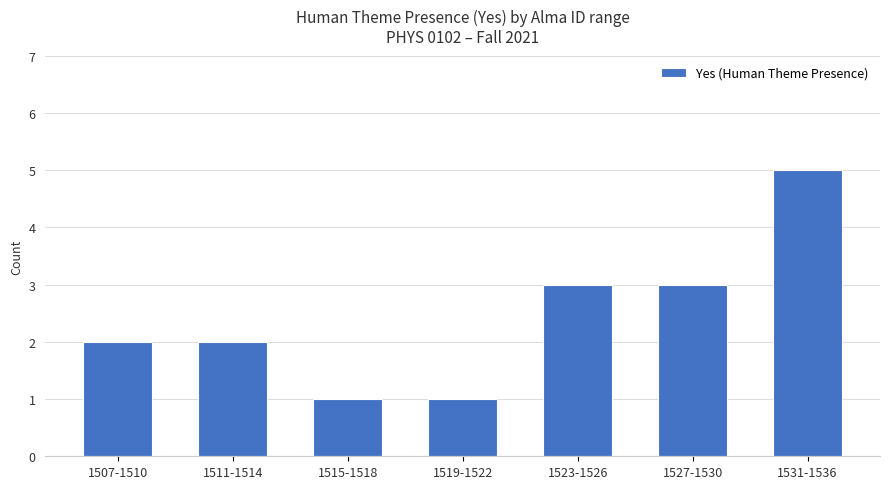

What is the label of the 4th bar from the right?

1519-1522